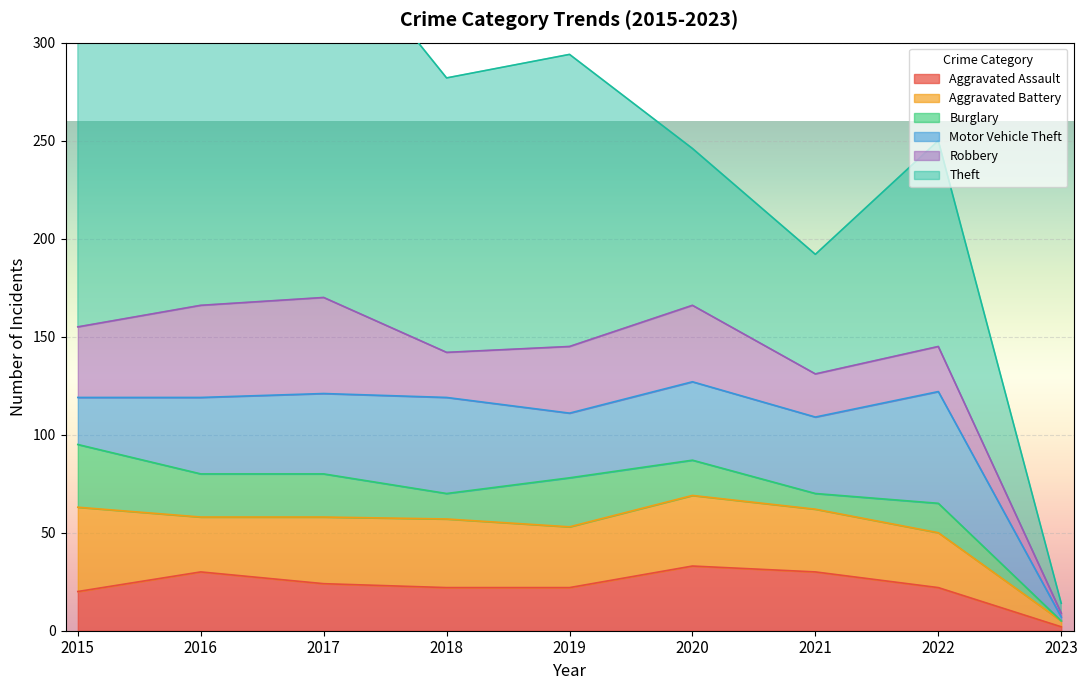

In Aggravated Assault, how many points are higher than both neighbors (excluding endpoints)?

2